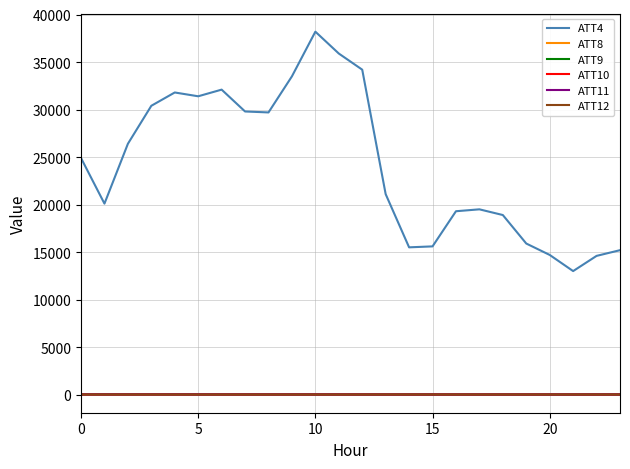

Which series has the largest total across all categories?

ATT4